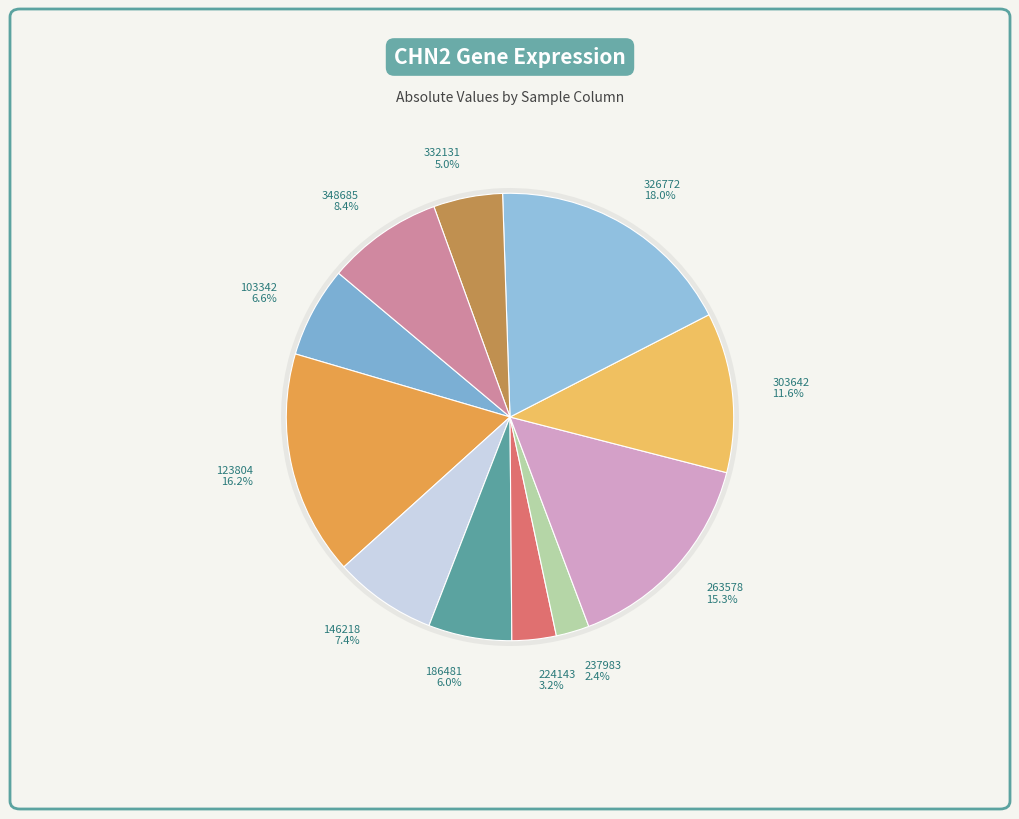

How many segments does this pie chart have?

11